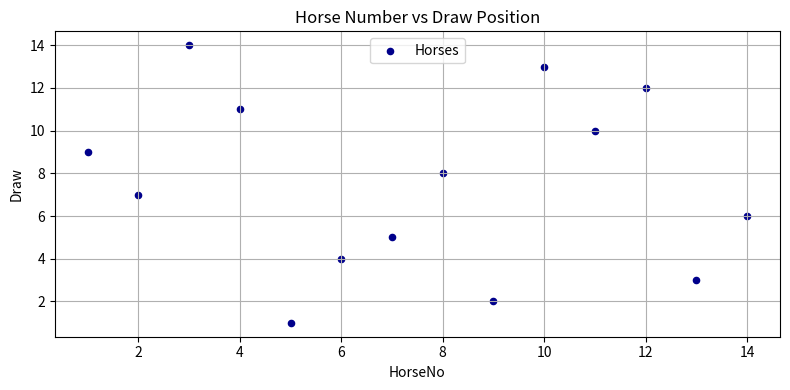

What is the range of X values (max minus min)?

13